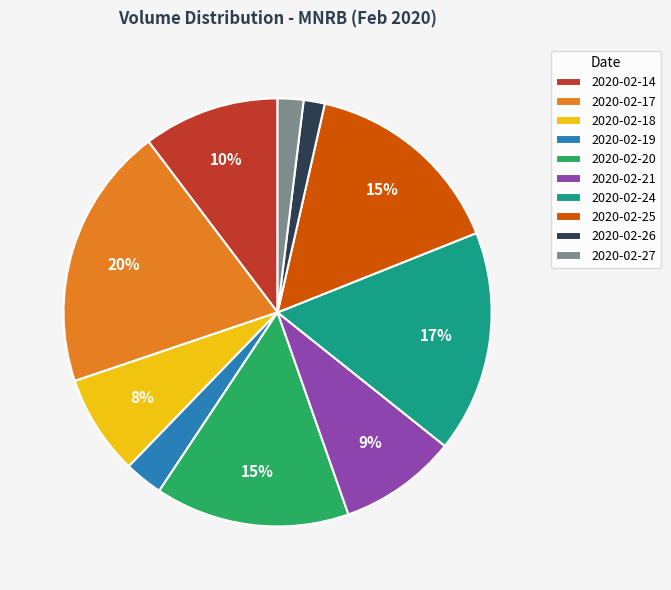

To the nearest percent, what is the average slice percentage?

10%